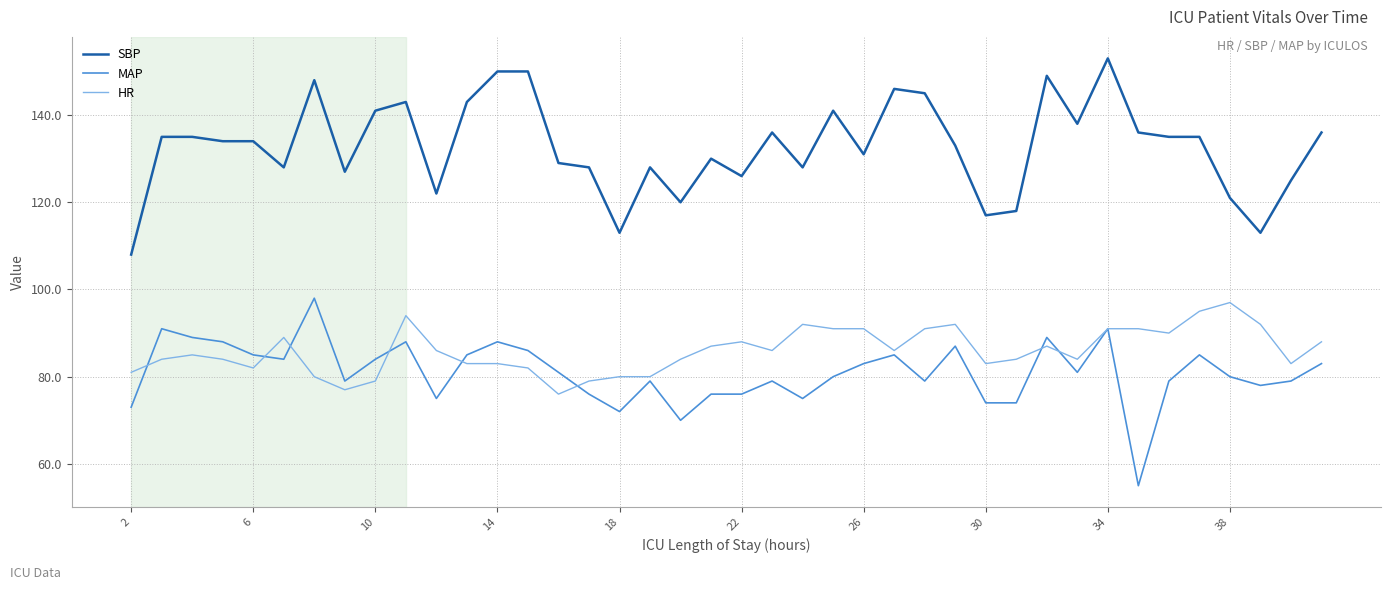

How many distinct data groups are displayed?

3